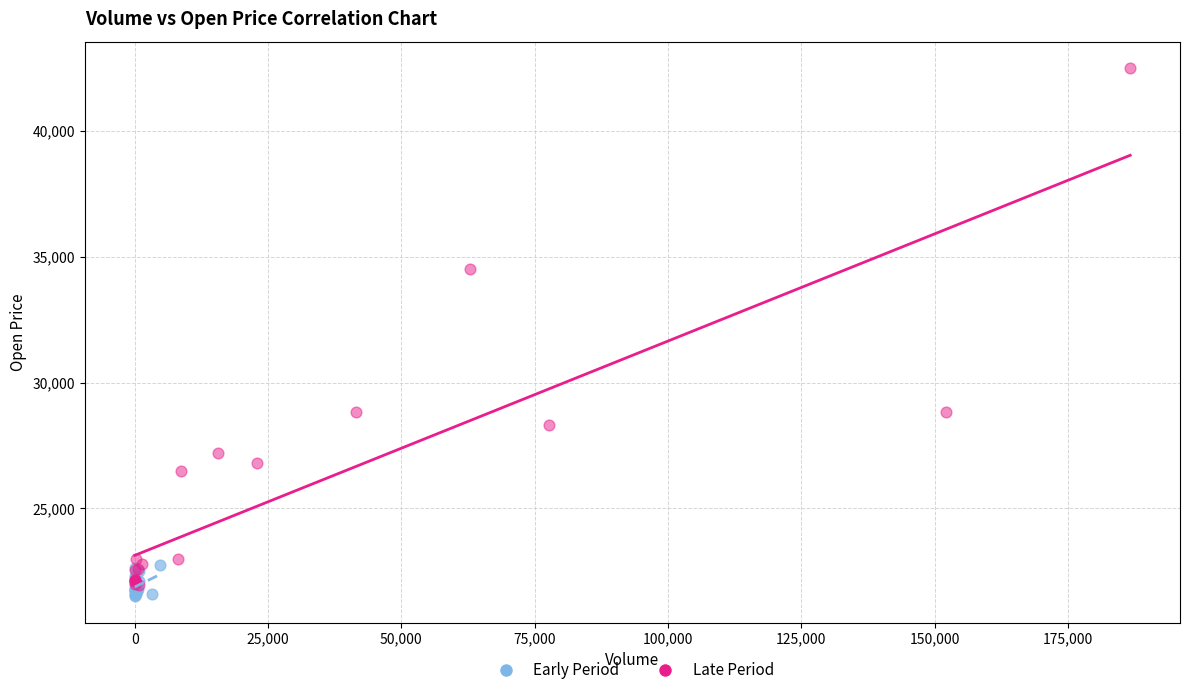

Which series has the widest spread of Y values?

Late Period